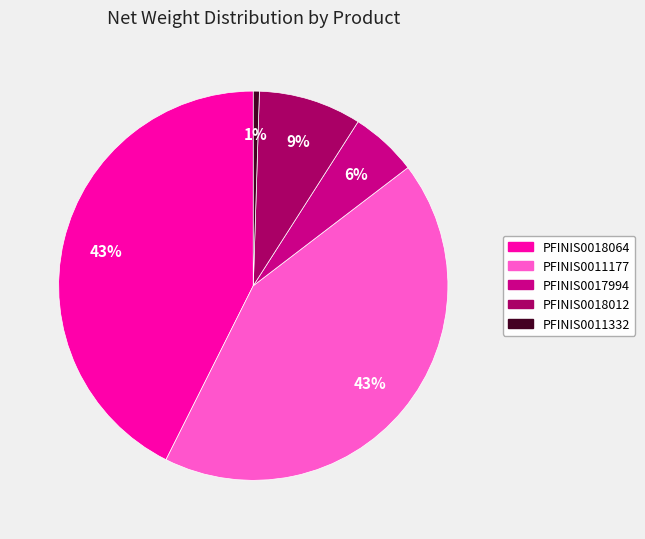

Is there a majority slice in this chart?

No